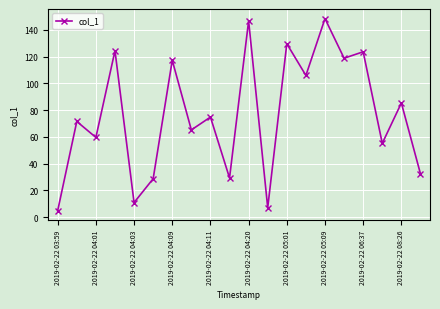

What is the minimum value shown in the chart?

4.8